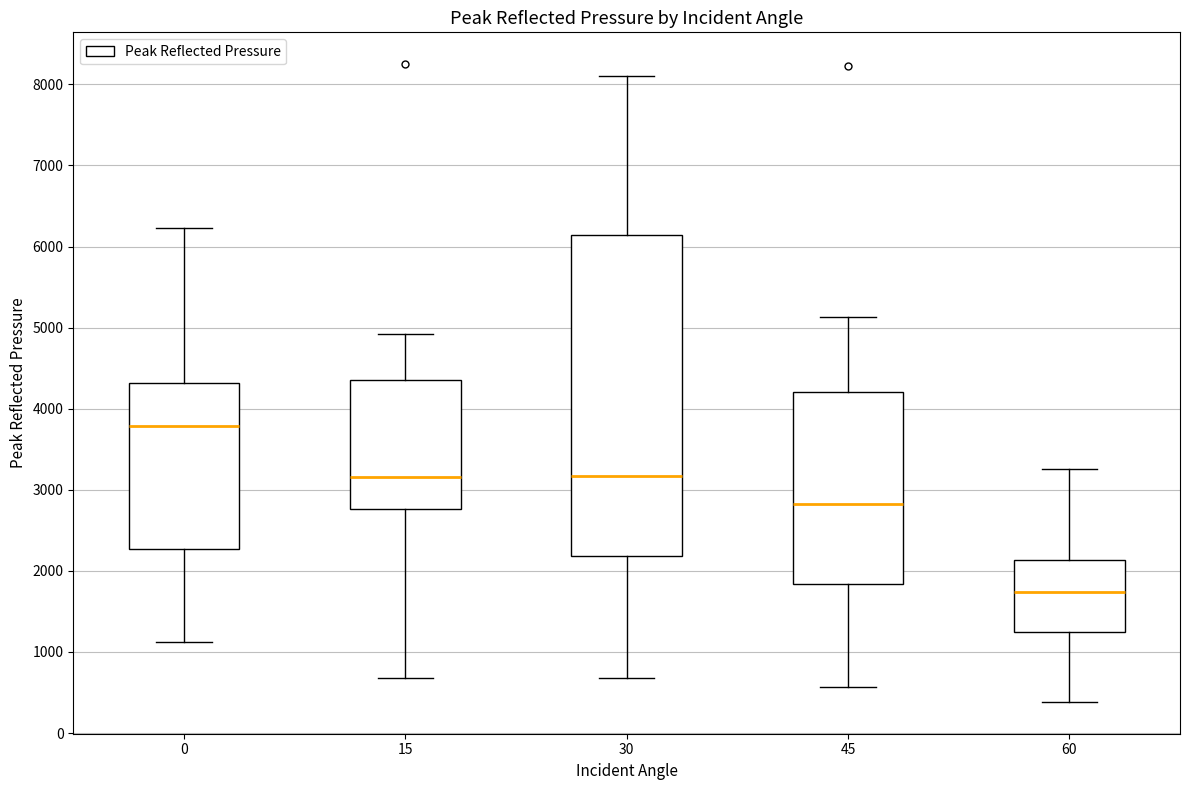

Where does the lower whisker of the box at x = 30 end on the y-axis? The values are not printed on the chart, so give them approximately, as read against the axis.

700